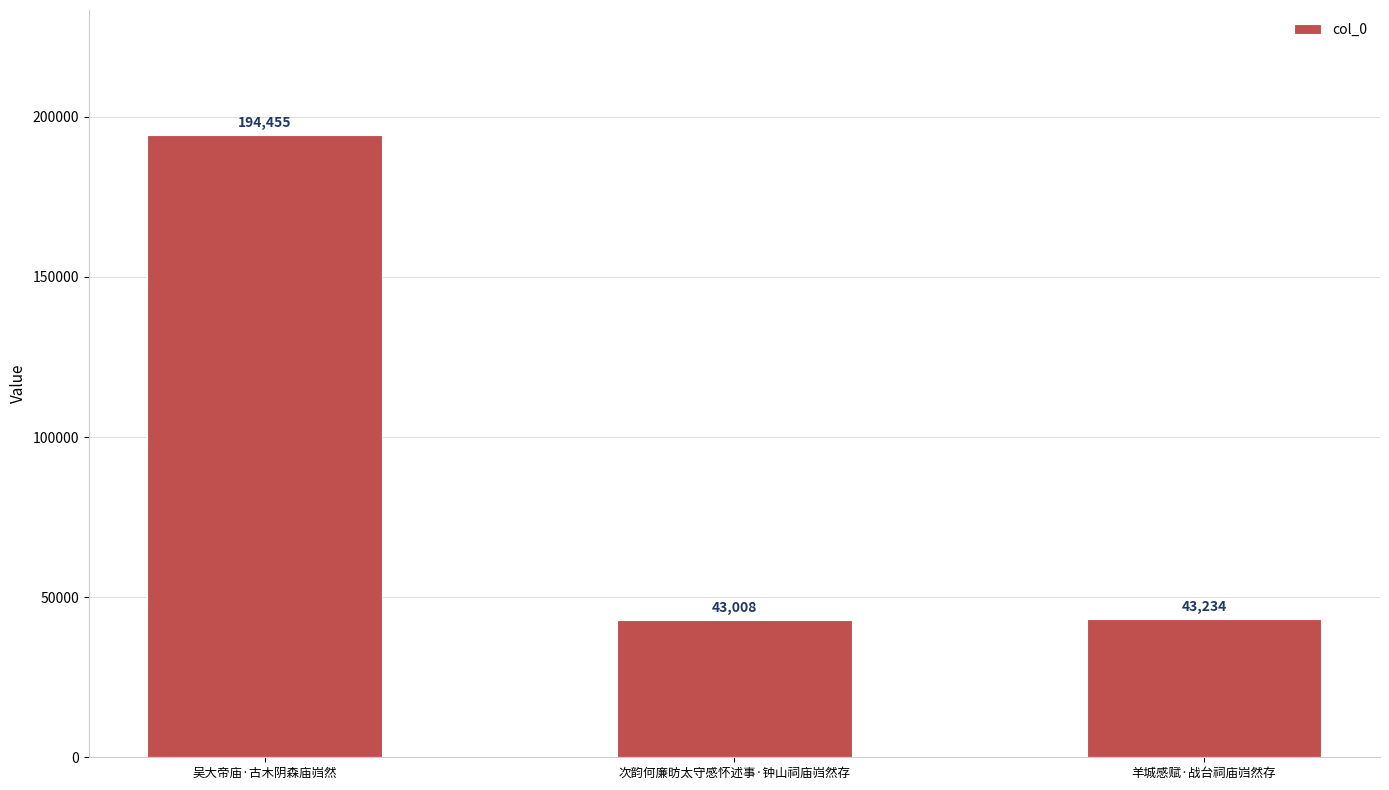

Are the bars grouped side by side (vs. stacked)?

No